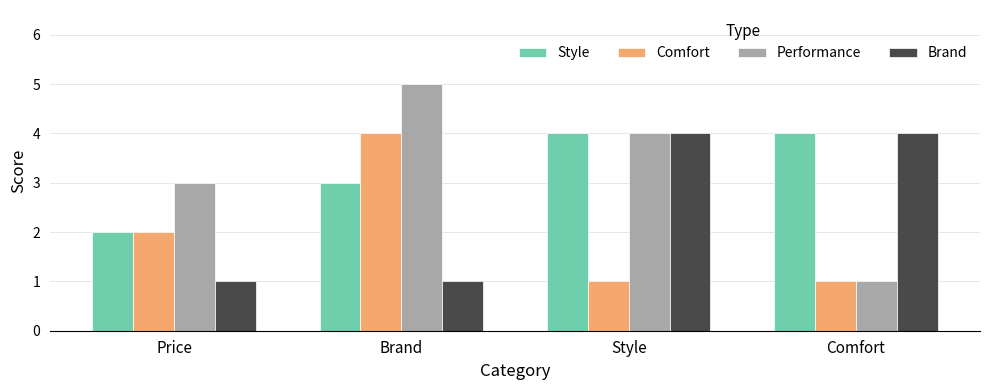

Is the value of Style at Brand greater than the value of Performance at Comfort?

Yes